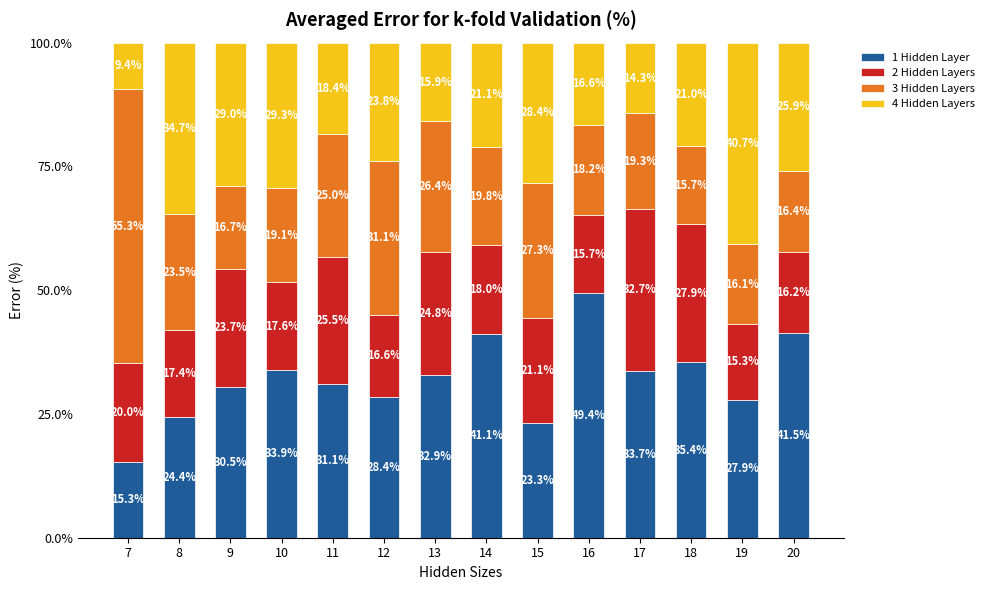

At which label does 1 Hidden Layer reach its peak?

16